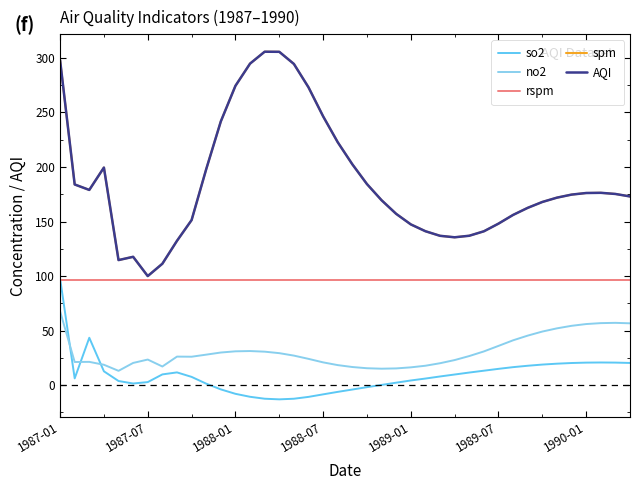

Does the chart have visible grid lines?

No